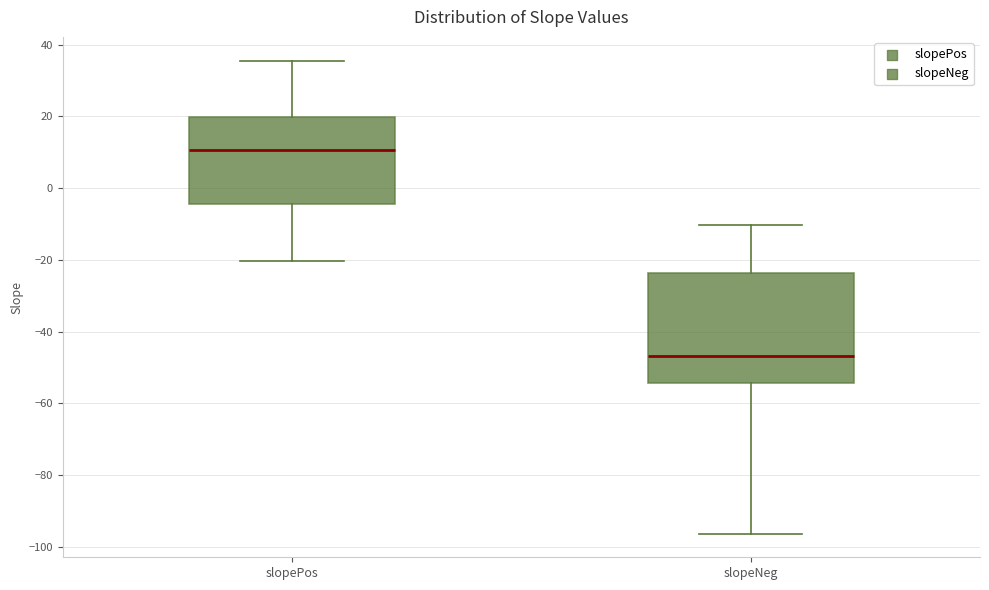

Reading left to right, read every box against the y-axis: the position of its median line, the range the box covers, and the ends of its whiskers. The values are not printed on the chart, so give them approximately, as read against the axis.

slopePos: median 10, box -4 to 20, whiskers -20 to 36
slopeNeg: median -46, box -54 to -24, whiskers -96 to -10